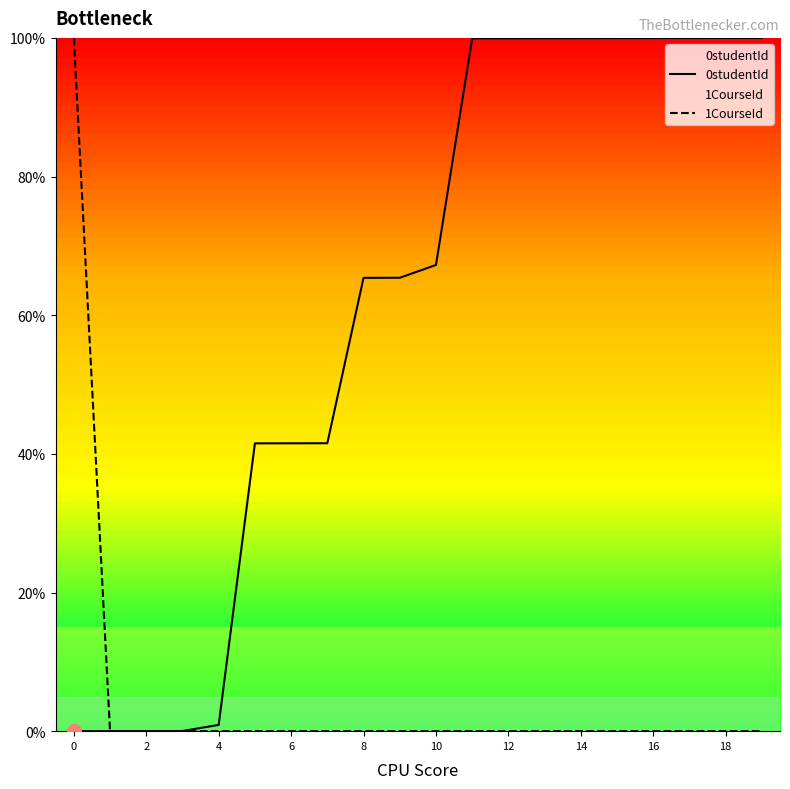

The 1CourseId series shows 0.0 at 4. True or false?

True